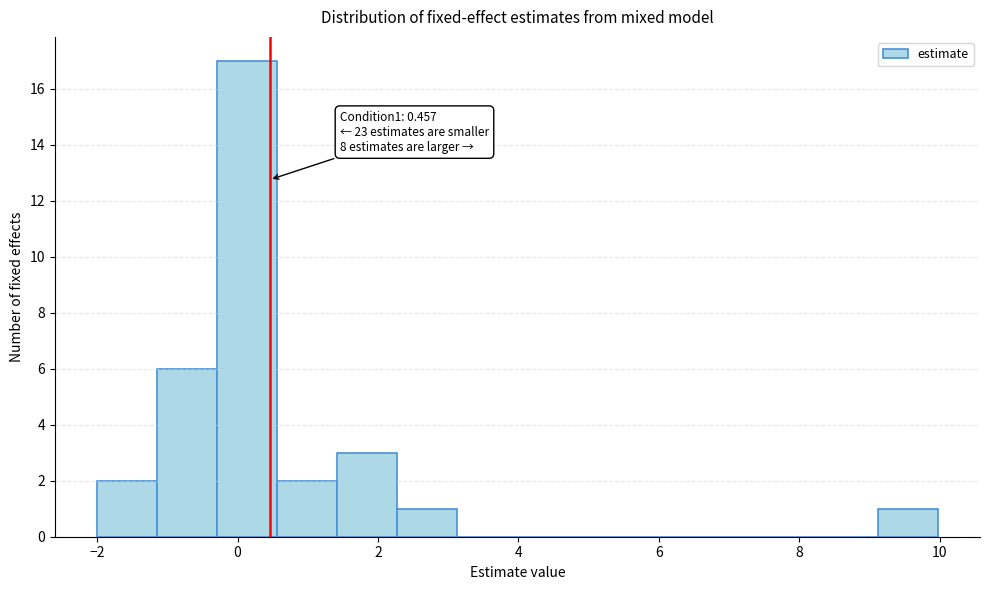

Over which range of the x-axis is the bar tallest?

-0.2 to 0.6